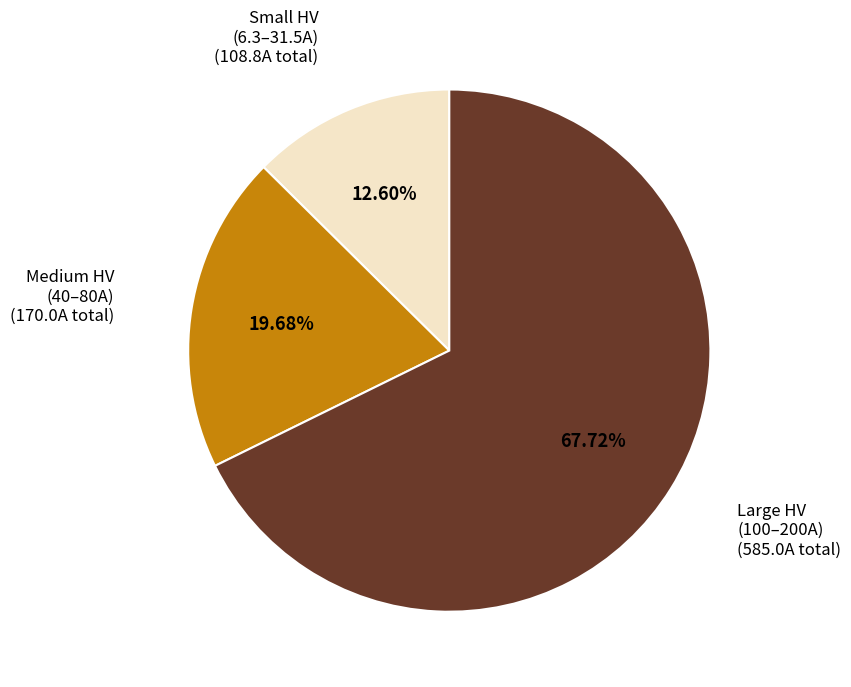

Does any single category account for the majority?

Yes